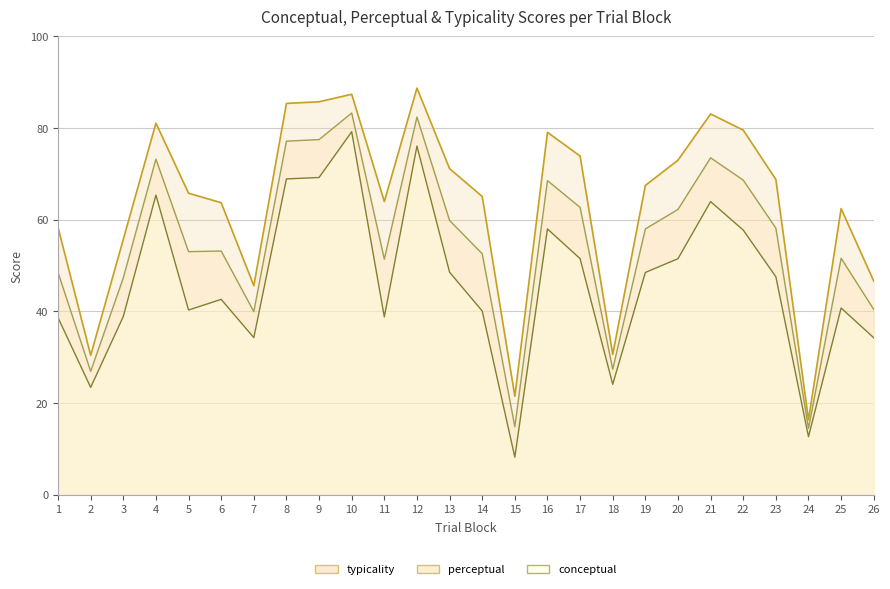

Reading left to right, extract all data points from this chart.

typicality line: 58.3	30.4	55.7	81.1	65.8	63.7	45.6	85.4	85.7	87.4	64.0	88.7	71.2	65.1	21.5	79.1	73.9	30.7	67.5	73.0	83.1	79.5	68.8	16.4	62.4	46.6
perceptual line: 48.5	26.9	47.3	73.2	53.0	53.2	40.0	77.1	77.5	83.3	51.4	82.4	59.9	52.6	14.9	68.5	62.7	27.4	58.0	62.3	73.5	68.7	58.2	14.5	51.6	40.5
conceptual line: 38.6	23.4	38.9	65.4	40.3	42.6	34.3	68.9	69.2	79.2	38.8	76.1	48.6	40.1	8.2	58.0	51.5	24.1	48.5	51.5	64.0	57.8	47.6	12.7	40.8	34.3